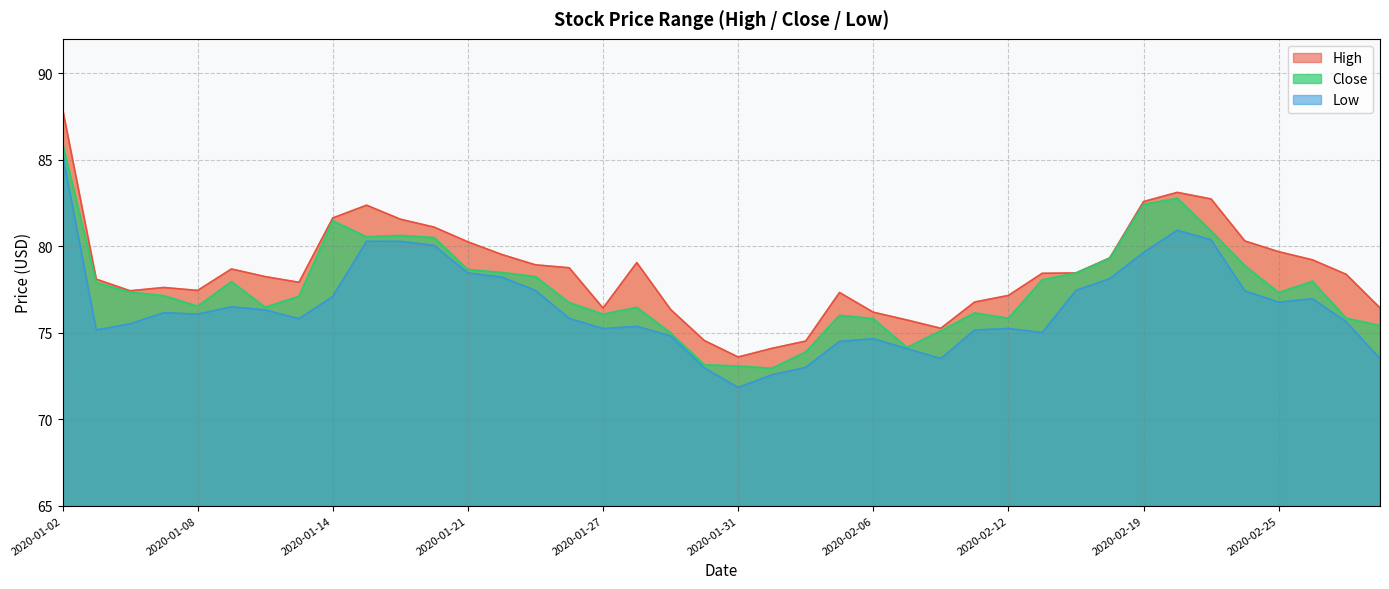

What is the label of the 28th point from the right?

2020-01-21